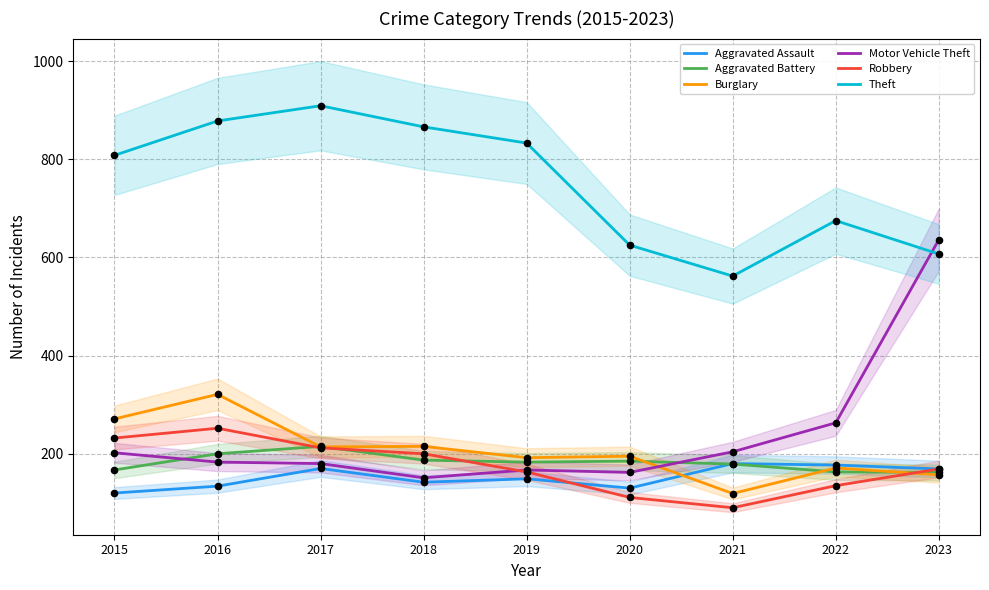

What are all the series names shown in the legend?

Aggravated Assault, Aggravated Battery, Burglary, Motor Vehicle Theft, Robbery, Theft